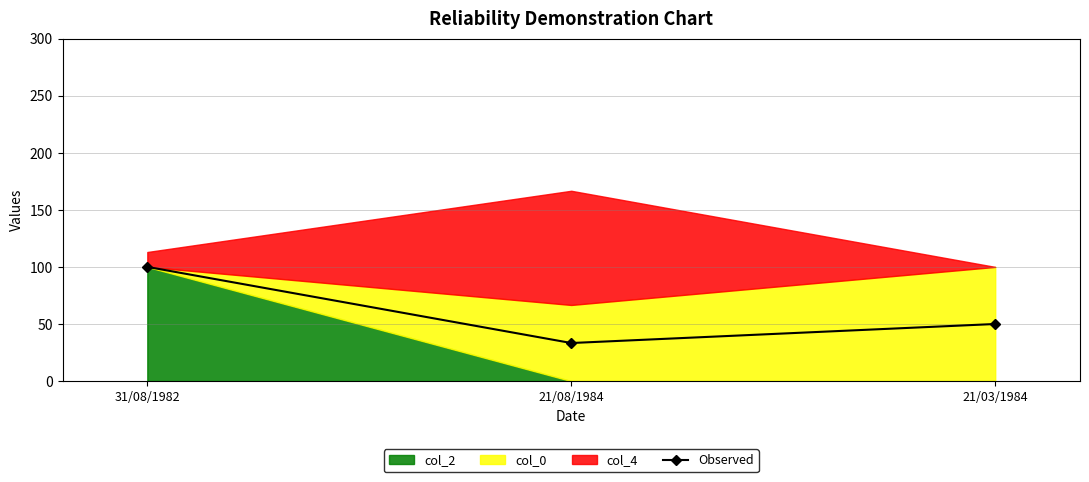

The chart shows a value of 50.0 at 21/03/1984. True or false?

True